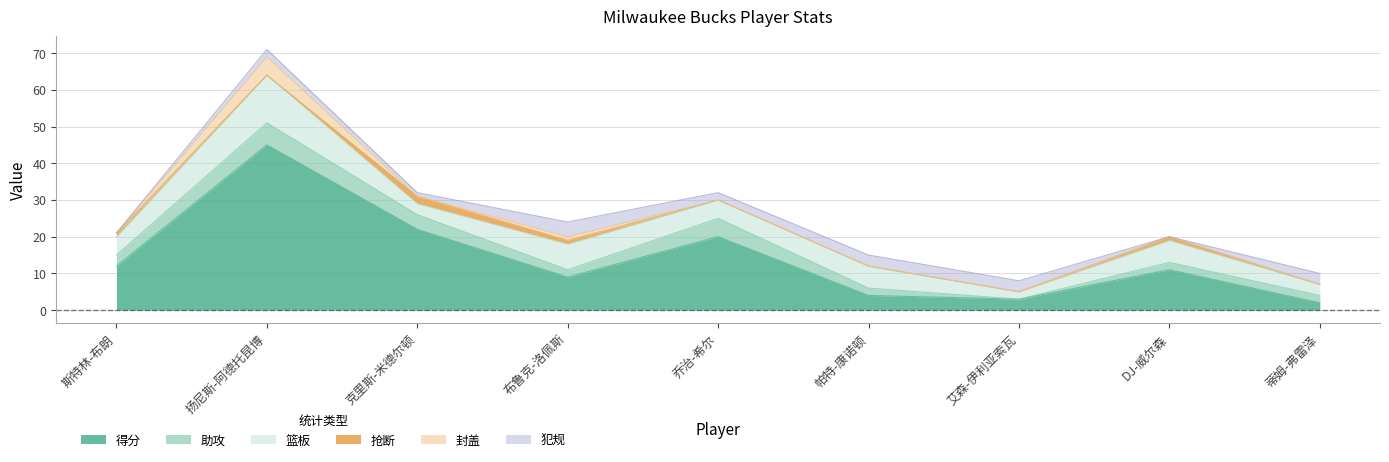

What is the label of the 2nd point from the right?

DJ-威尔森